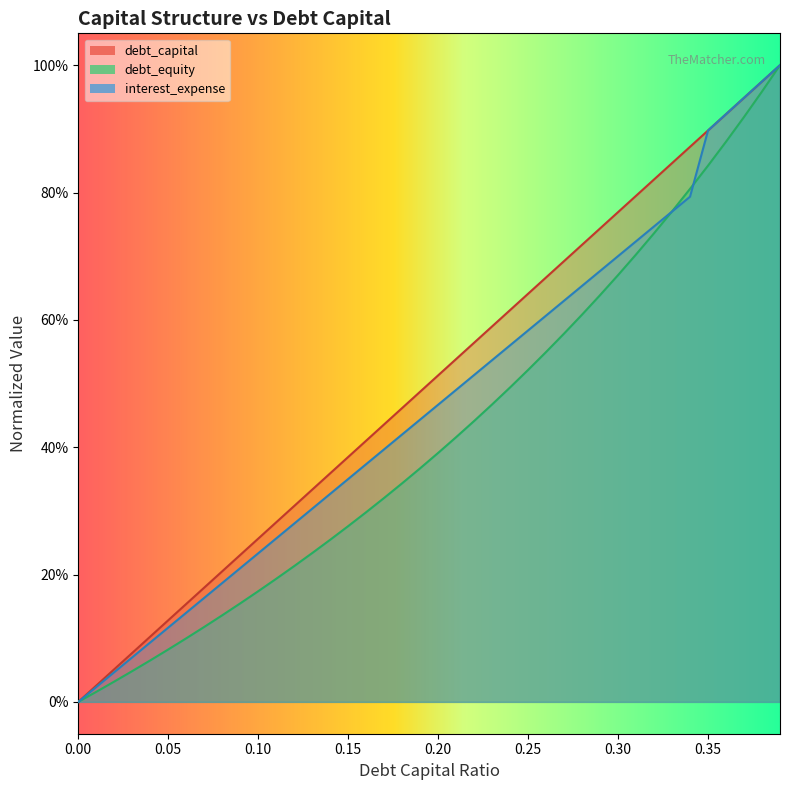

Reading left to right, what are all the values shown in this chart?

debt_capital: 0.0=0.0	0.01=0.0	0.02=0.1	0.03=0.1	0.04=0.1	0.05=0.1	0.06=0.2	0.07=0.2	0.08=0.2	0.09=0.2	0.1=0.3	0.11=0.3	0.12=0.3	0.13=0.3	0.14=0.4	0.15=0.4	0.16=0.4	0.17=0.4	0.18=0.5	0.19=0.5	0.2=0.5	0.21=0.5	0.22=0.6	0.23=0.6	0.24=0.6	0.25=0.6	0.26=0.7	0.27=0.7	0.28=0.7	0.29=0.7	0.3=0.8	0.31=0.8	0.32=0.8	0.33=0.8	0.34=0.9	0.35=0.9	0.36=0.9	0.37=0.9	0.38=1.0	0.39=1.0
debt_equity: 0.0=0.0	0.01=0.0	0.02=0.0	0.03=0.0	0.04=0.1	0.05=0.1	0.06=0.1	0.07=0.1	0.08=0.1	0.09=0.2	0.1=0.2	0.11=0.2	0.12=0.2	0.13=0.2	0.14=0.3	0.15=0.3	0.16=0.3	0.17=0.3	0.18=0.3	0.19=0.4	0.2=0.4	0.21=0.4	0.22=0.4	0.23=0.5	0.24=0.5	0.25=0.5	0.26=0.5	0.27=0.6	0.28=0.6	0.29=0.6	0.3=0.7	0.31=0.7	0.32=0.7	0.33=0.8	0.34=0.8	0.35=0.8	0.36=0.9	0.37=0.9	0.38=1.0	0.39=1.0
interest_expense: 0.0=0.0	0.01=0.0	0.02=0.0	0.03=0.1	0.04=0.1	0.05=0.1	0.06=0.1	0.07=0.2	0.08=0.2	0.09=0.2	0.1=0.2	0.11=0.3	0.12=0.3	0.13=0.3	0.14=0.3	0.15=0.4	0.16=0.4	0.17=0.4	0.18=0.4	0.19=0.4	0.2=0.5	0.21=0.5	0.22=0.5	0.23=0.5	0.24=0.6	0.25=0.6	0.26=0.6	0.27=0.6	0.28=0.7	0.29=0.7	0.3=0.7	0.31=0.7	0.32=0.7	0.33=0.8	0.34=0.8	0.35=0.9	0.36=0.9	0.37=0.9	0.38=1.0	0.39=1.0